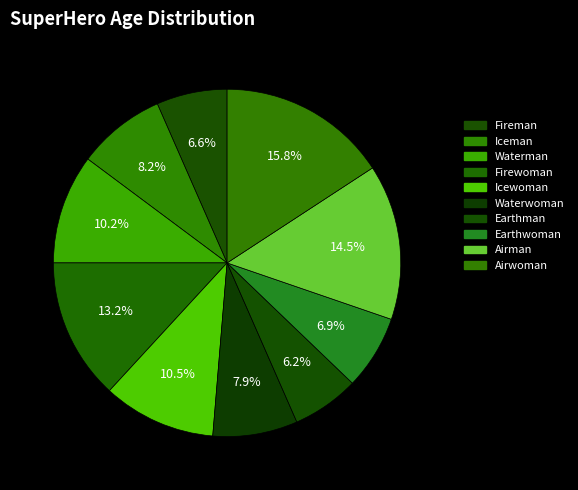

To the nearest percent, what is the combined percentage of Airwoman and Waterman?

26%